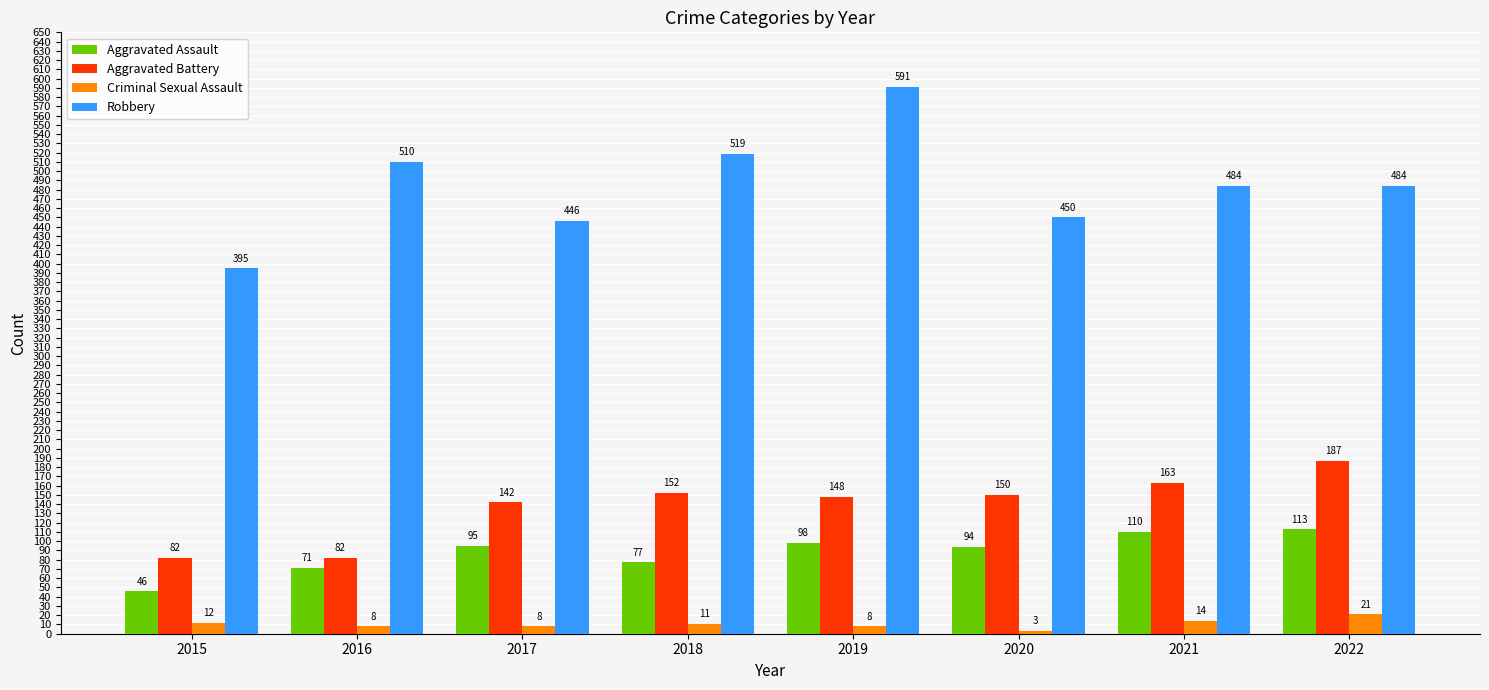

Reading left to right, list all the values displayed in this chart.

Aggravated Assault: 2015=46	2016=71	2017=95	2018=77	2019=98	2020=94	2021=110	2022=113
Aggravated Battery: 2015=82	2016=82	2017=142	2018=152	2019=148	2020=150	2021=163	2022=187
Criminal Sexual Assault: 2015=12	2016=8	2017=8	2018=11	2019=8	2020=3	2021=14	2022=21
Robbery: 2015=395	2016=510	2017=446	2018=519	2019=591	2020=450	2021=484	2022=484